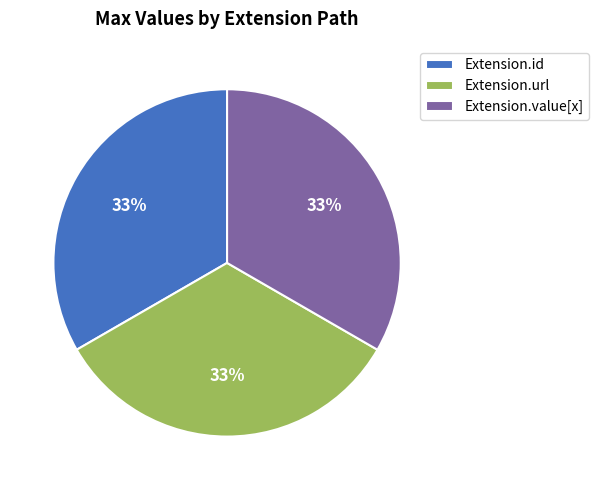

The Extension.url slice represents 41% of the pie. True or false?

False